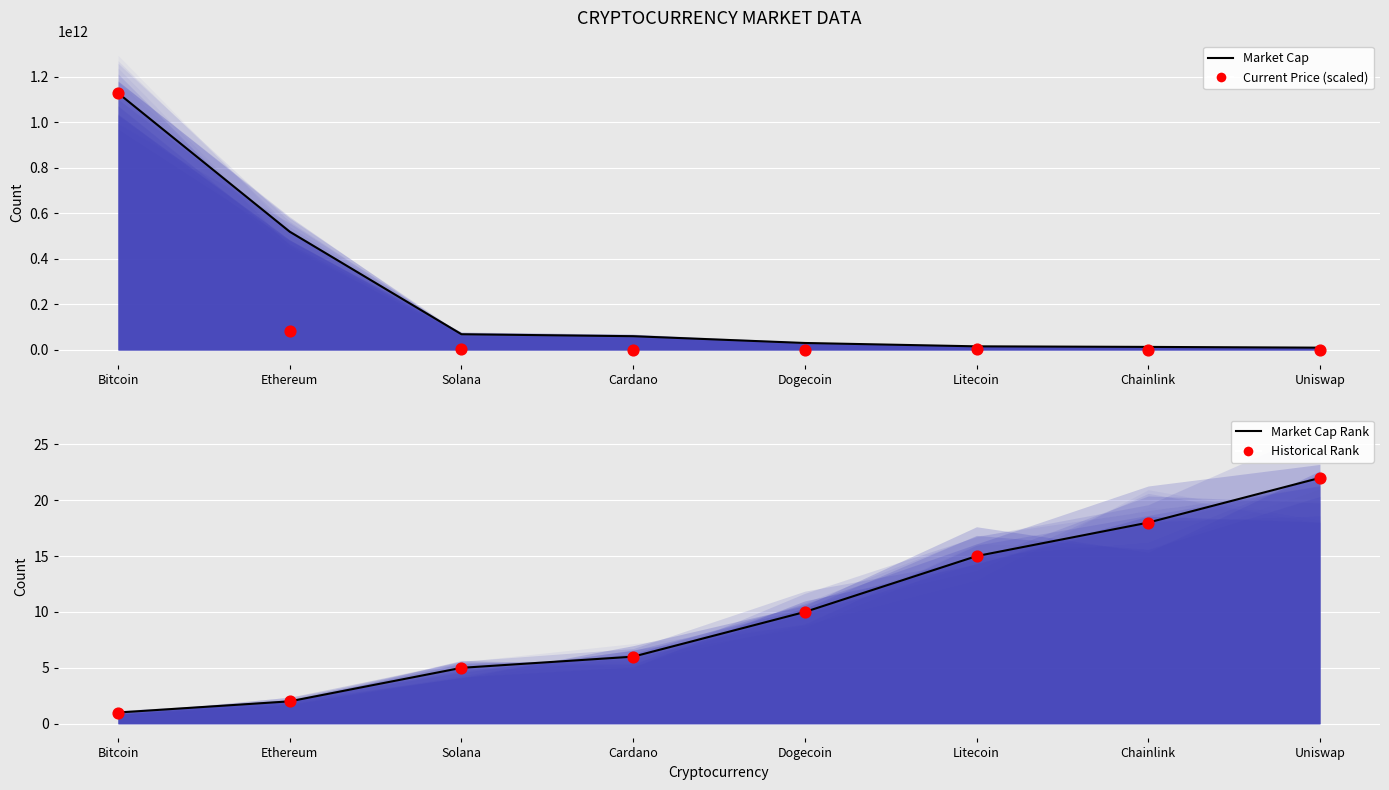

Which series reaches the maximum Y coordinate?

market_cap_line